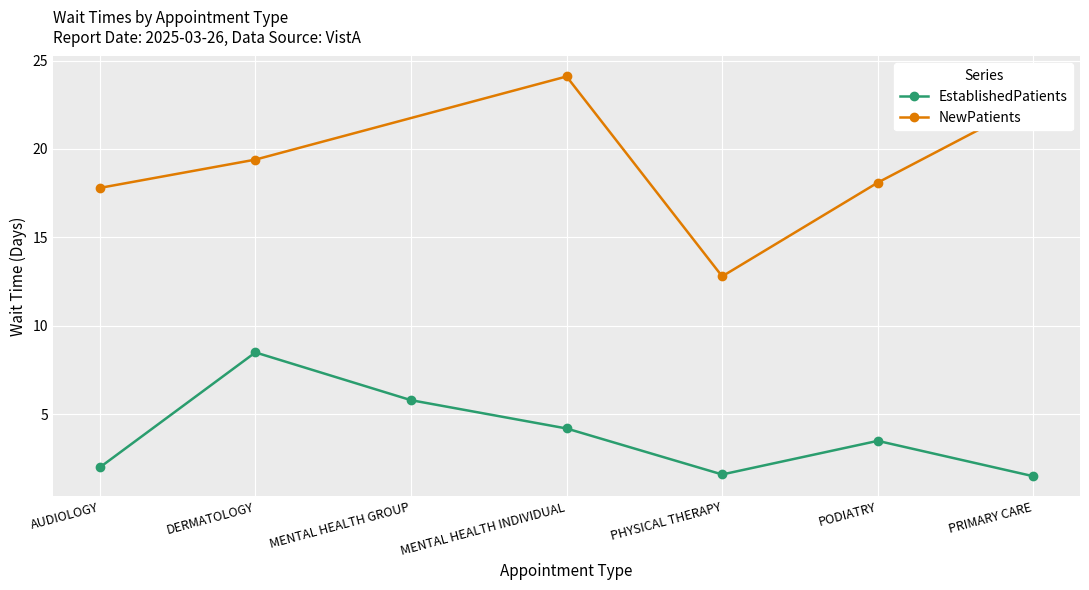

List the labels in order of value, smallest first.

PRIMARY CARE, PHYSICAL THERAPY, AUDIOLOGY, PODIATRY, MENTAL HEALTH INDIVIDUAL, MENTAL HEALTH GROUP, DERMATOLOGY